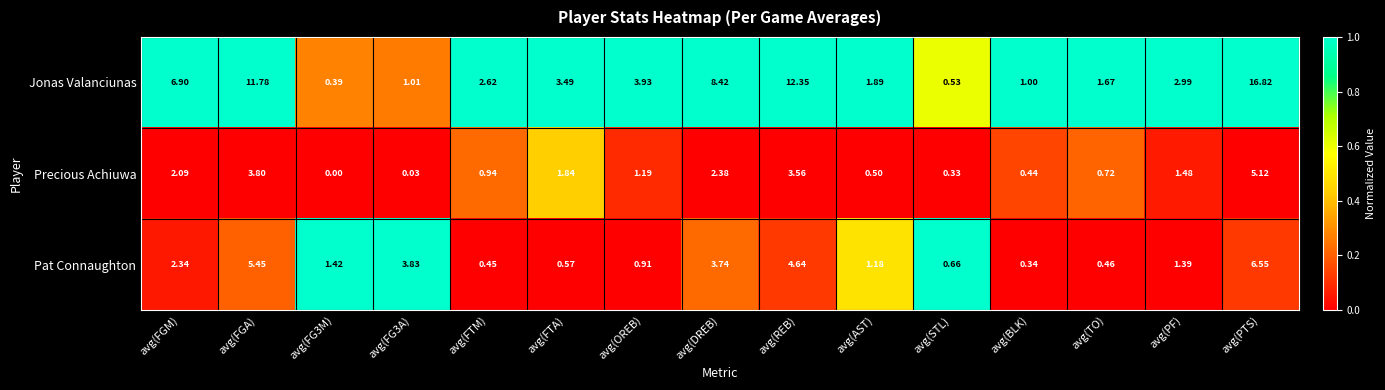

How many series are shown in this chart?

3